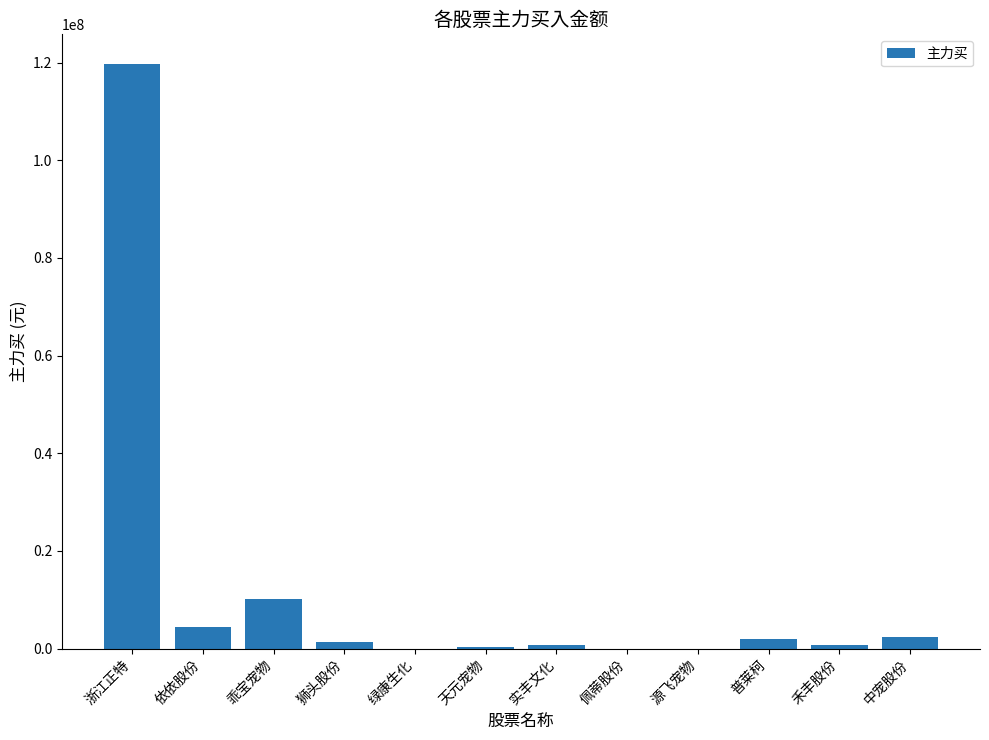

At which category does the chart reach its peak across all series?

浙江正特